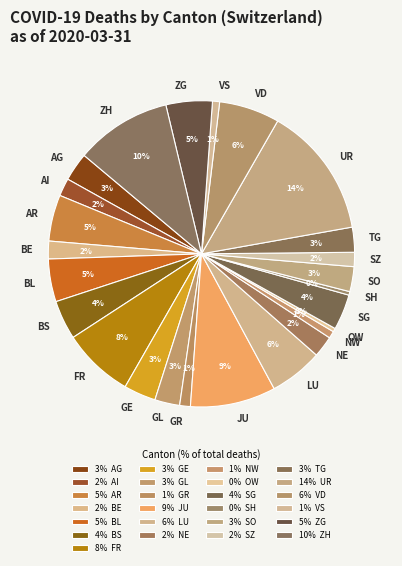

To the nearest percent, what is the difference between the BE and VS slice percentages?

1%